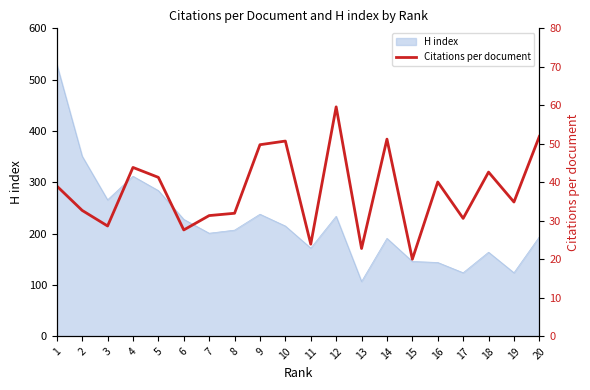

The chart shows a value of 74.3 at 14. True or false?

False